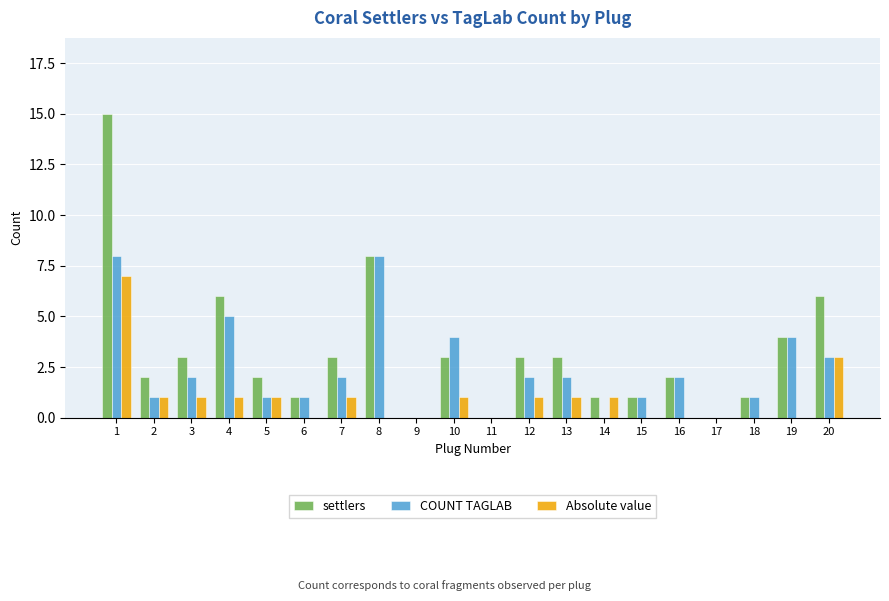

At which label does Absolute value reach its peak?

1